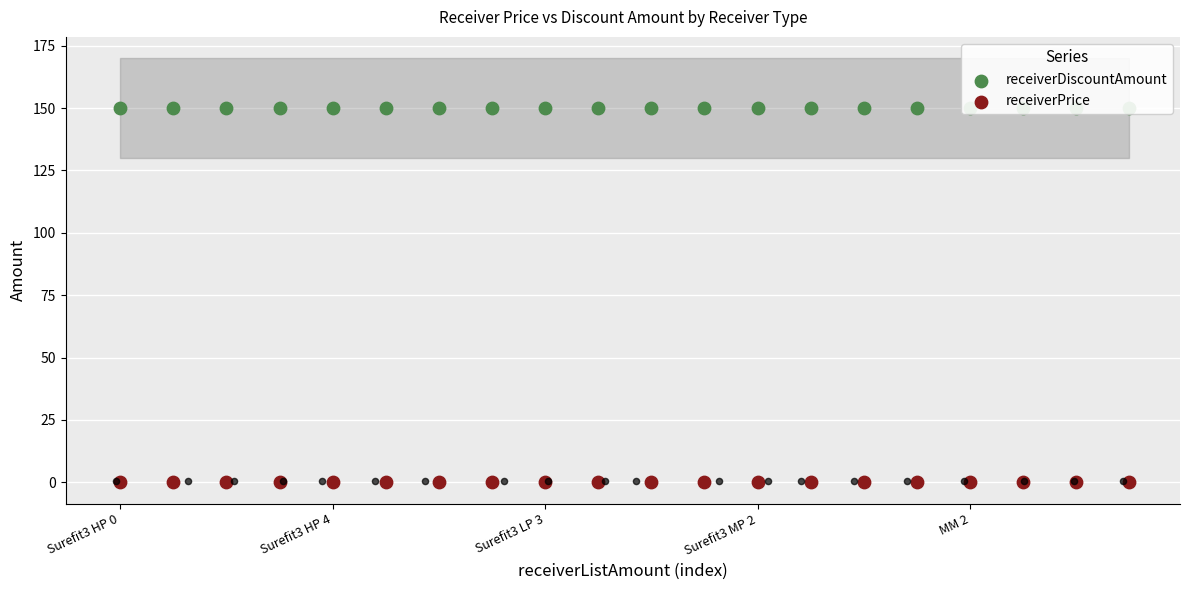

Which series contains the highest Y value?

receiverDiscountAmount